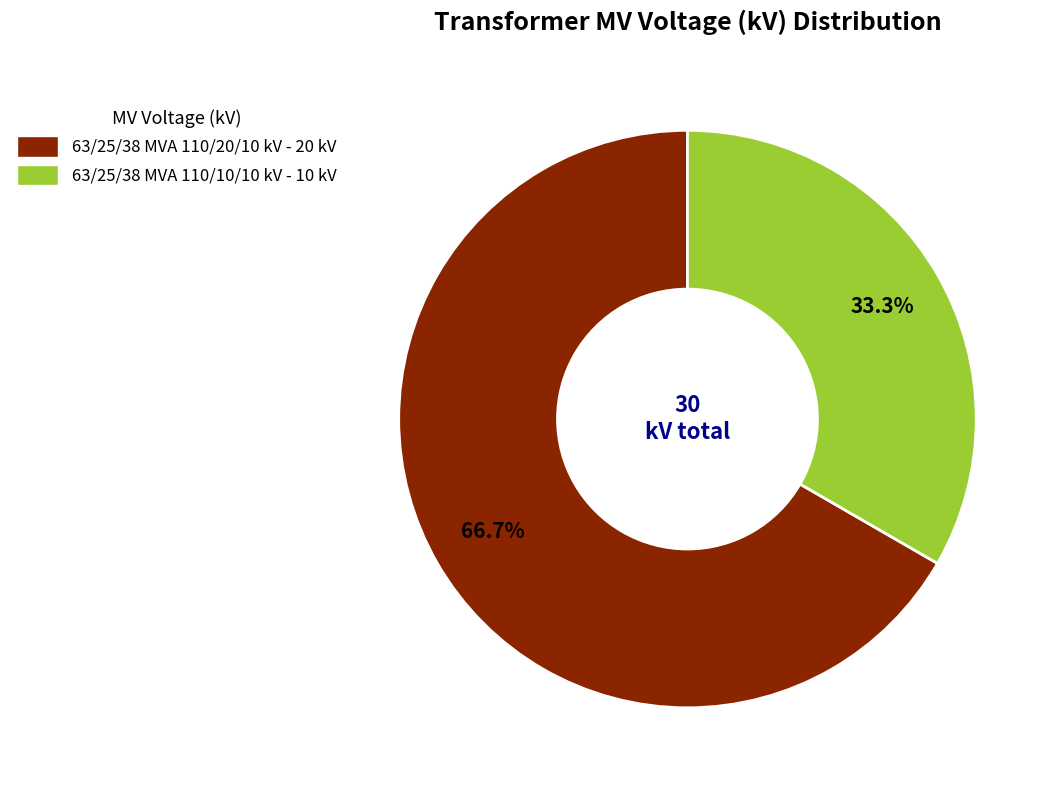

What portion of the pie excludes 63/25/38 MVA 110/20/10 kV?

33.3%